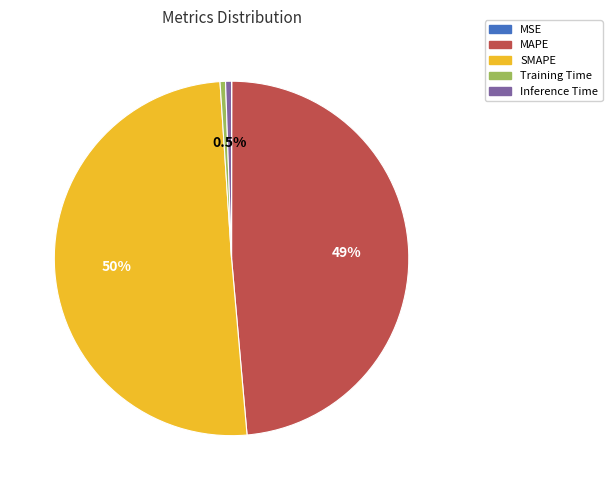

Which slice represents more than half of the pie?

SMAPE